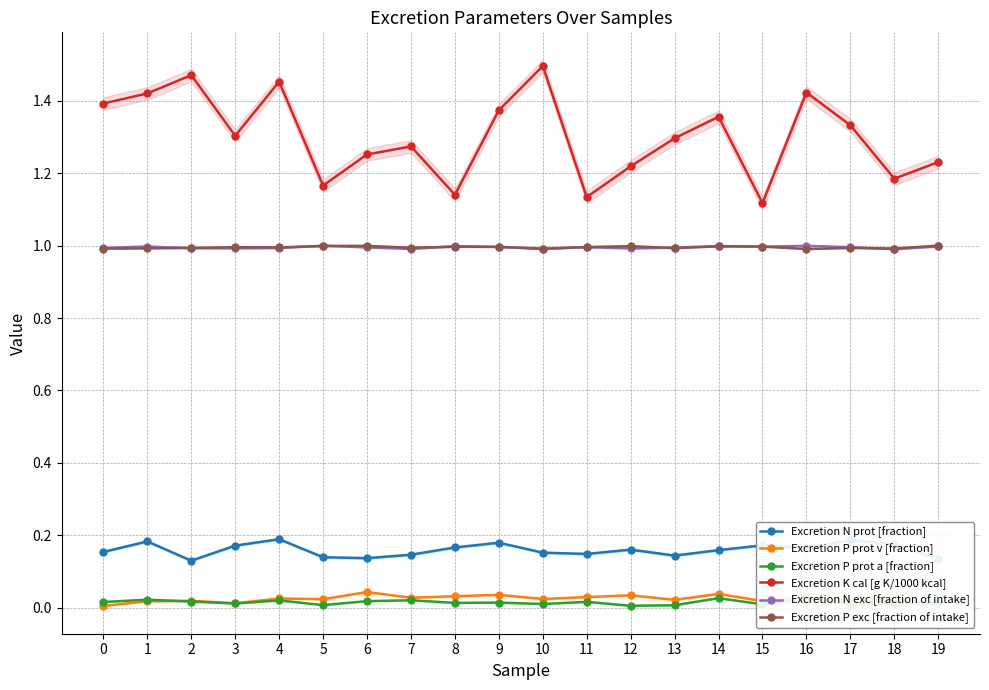

What is the value of the Excretion P exc [fraction of intake] point at the 14th from the left?

1.0